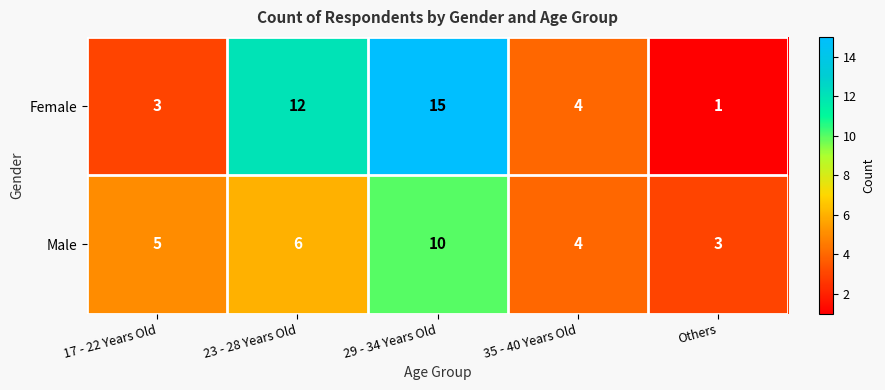

List the labels in order of Female value, largest first.

29 - 34 Years Old, 23 - 28 Years Old, 35 - 40 Years Old, 17 - 22 Years Old, Others